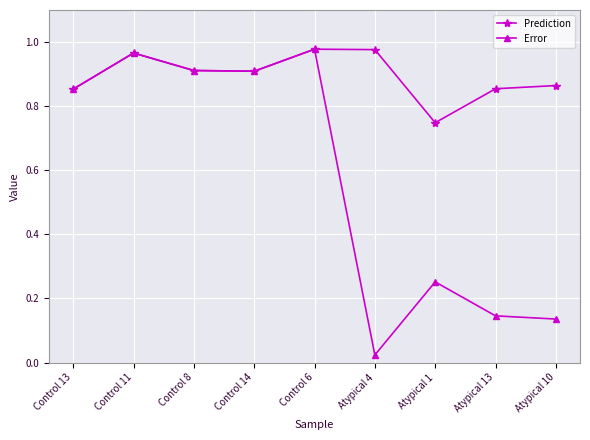

What position from the left is Atypical 10?

9